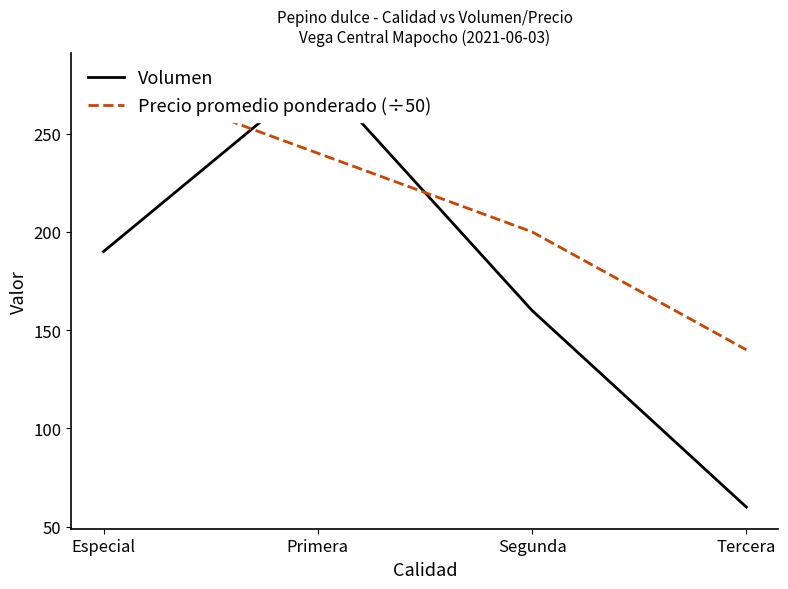

How many categories are shown in the chart?

4